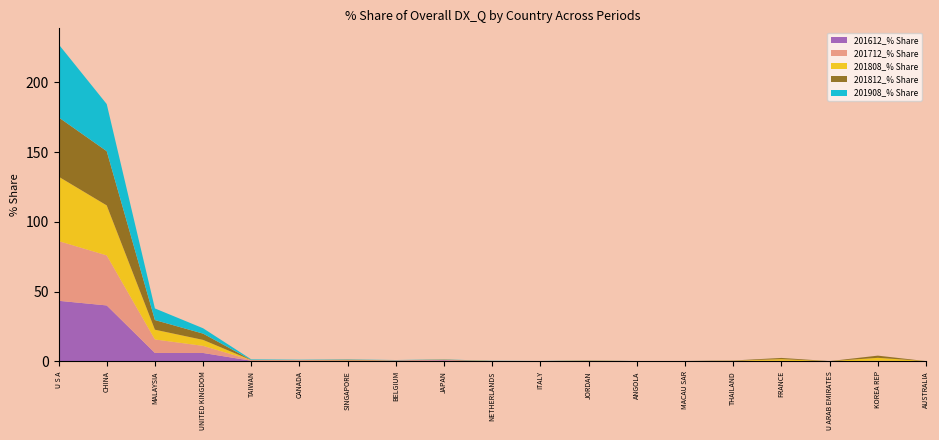

Reading left to right, extract all data points from this chart.

201612_% Share: U S A=43.5	CHINA=40.1	MALAYSIA=6.1	UNITED KINGDOM=6.0	TAIWAN=0.5	CANADA=0.2	SINGAPORE=0.2	BELGIUM=0.4	JAPAN=0.8	NETHERLANDS=0.0	ITALY=0.1	JORDAN=0.2	ANGOLA=0.1	MACAU SAR=0.0	THAILAND=0.1	FRANCE=0.2	U ARAB EMIRATES=0.0	KOREA REP=0.0	AUSTRALIA=0.1
201712_% Share: U S A=42.8	CHINA=35.9	MALAYSIA=9.7	UNITED KINGDOM=5.1	TAIWAN=0.4	CANADA=0.8	SINGAPORE=0.6	BELGIUM=0.3	JAPAN=0.3	NETHERLANDS=0.1	ITALY=0.1	JORDAN=0.3	ANGOLA=0.1	MACAU SAR=0.0	THAILAND=0.3	FRANCE=0.2	U ARAB EMIRATES=0.0	KOREA REP=0.5	AUSTRALIA=0.1
201808_% Share: U S A=46.2	CHINA=35.8	MALAYSIA=7.0	UNITED KINGDOM=4.3	TAIWAN=0.0	CANADA=0.0	SINGAPORE=0.1	BELGIUM=0.0	JAPAN=0.0	NETHERLANDS=0.1	ITALY=0.0	JORDAN=0.1	ANGOLA=0.0	MACAU SAR=0.0	THAILAND=0.1	FRANCE=1.2	U ARAB EMIRATES=0.1	KOREA REP=2.1	AUSTRALIA=0.0
201812_% Share: U S A=42.5	CHINA=38.9	MALAYSIA=6.9	UNITED KINGDOM=4.5	TAIWAN=0.1	CANADA=0.0	SINGAPORE=0.4	BELGIUM=0.0	JAPAN=0.2	NETHERLANDS=0.1	ITALY=0.0	JORDAN=0.1	ANGOLA=0.0	MACAU SAR=0.2	THAILAND=0.1	FRANCE=0.9	U ARAB EMIRATES=0.1	KOREA REP=1.6	AUSTRALIA=0.0
201908_% Share: U S A=52.4	CHINA=33.8	MALAYSIA=8.3	UNITED KINGDOM=3.8	TAIWAN=0.4	CANADA=0.3	SINGAPORE=0.2	BELGIUM=0.2	JAPAN=0.1	NETHERLANDS=0.1	ITALY=0.1	JORDAN=0.1	ANGOLA=0.0	MACAU SAR=0.0	THAILAND=0.0	FRANCE=0.0	U ARAB EMIRATES=0.0	KOREA REP=0.0	AUSTRALIA=0.0